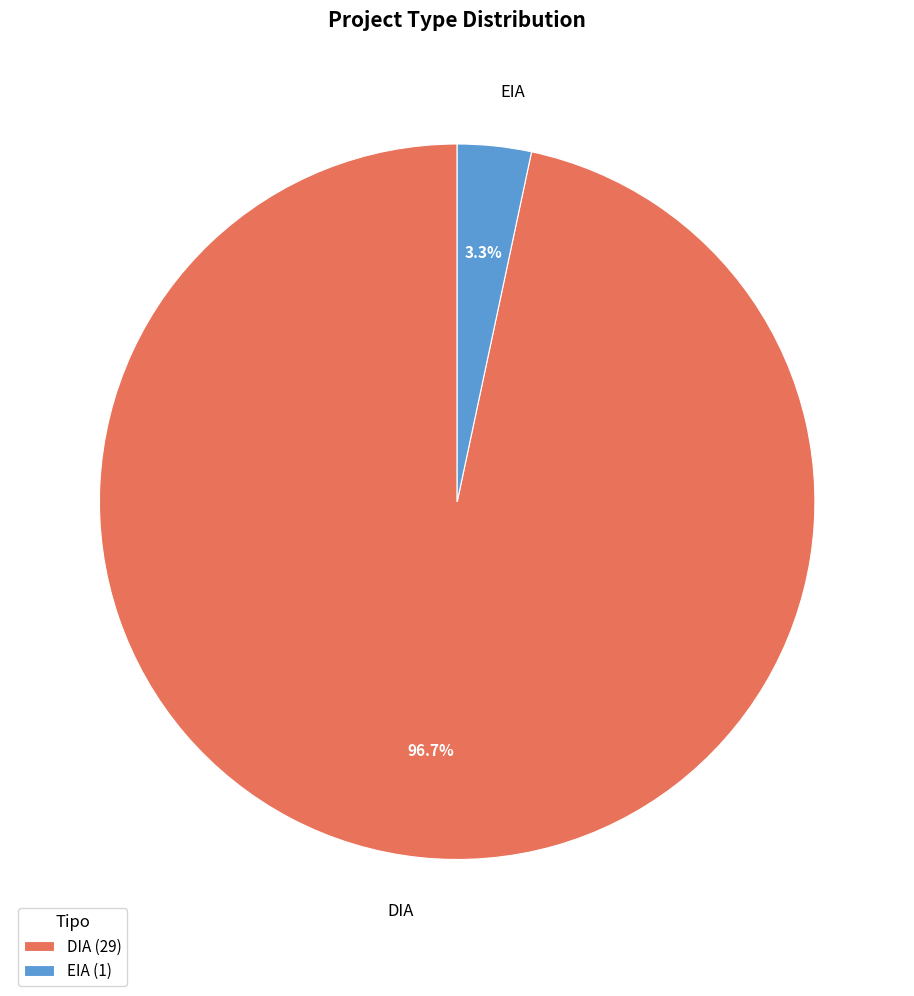

How many segments does this pie chart have?

2